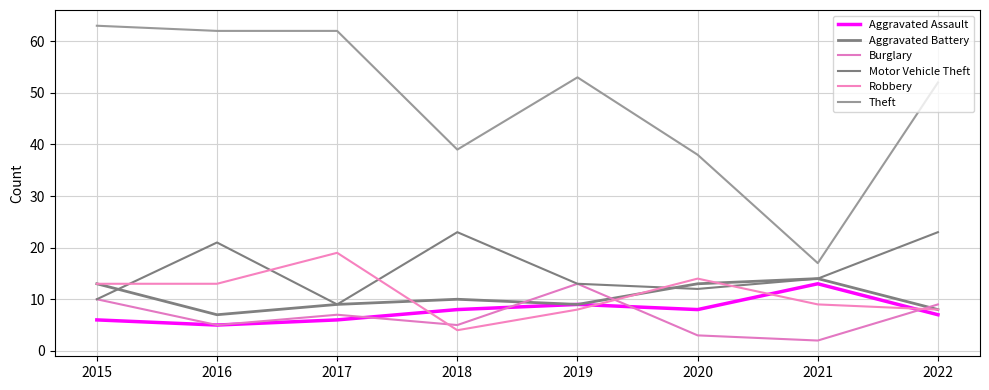

What is the difference between the maximum and minimum values in the Theft series?

46